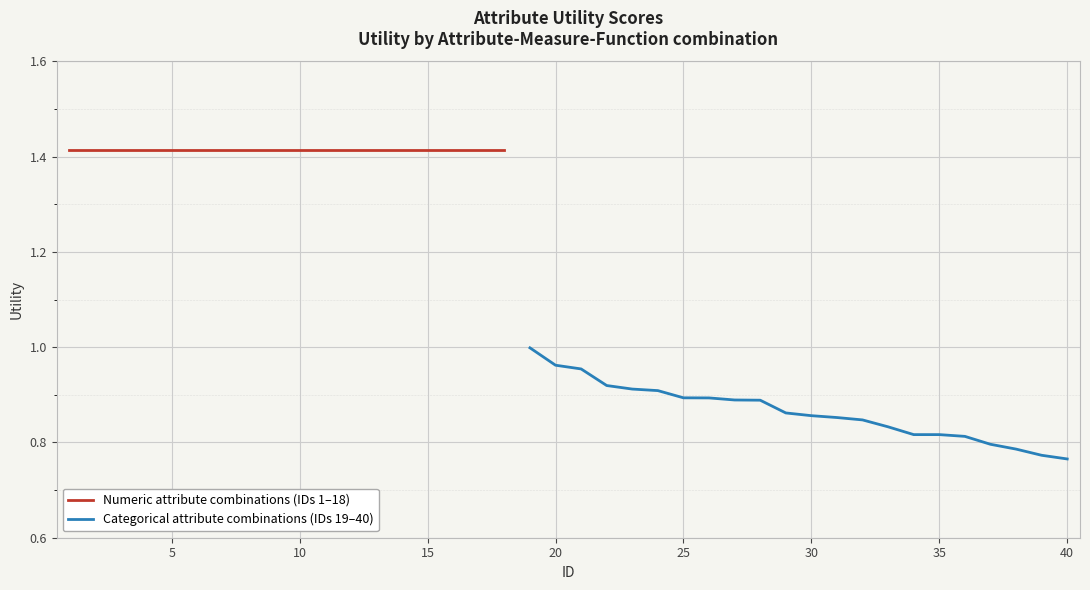

List the labels in order of value, smallest first.

40, 39, 38, 37, 36, 34, 35, 33, 32, 31, 30, 29, 28, 27, 26, 25, 24, 23, 22, 21, 20, 19, 1, 2, 3, 4, 5, 6, 7, 8, 9, 10, 11, 12, 13, 14, 15, 16, 17, 18